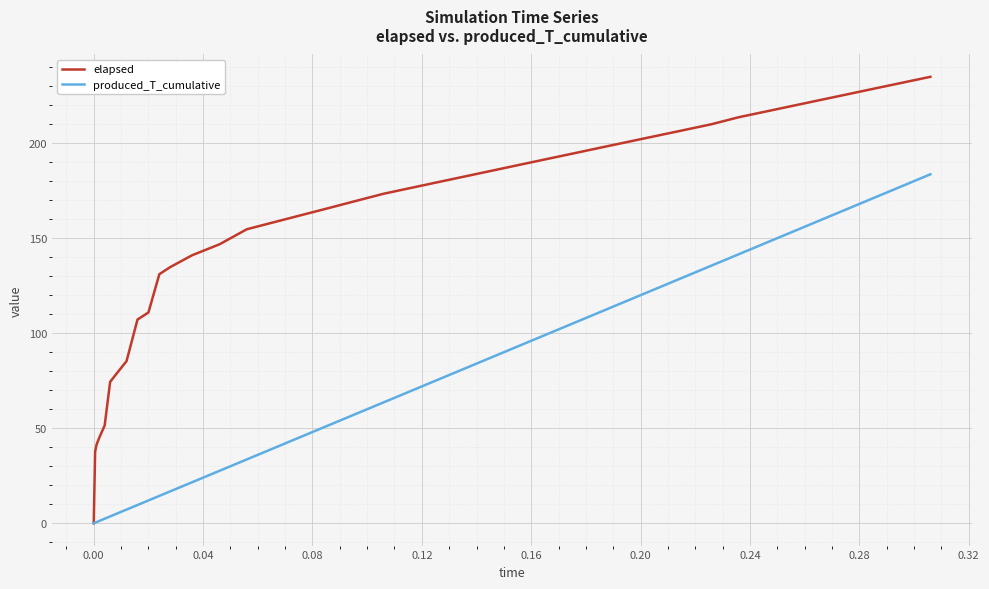

What is the maximum value for produced_T_cumulative?

183.6